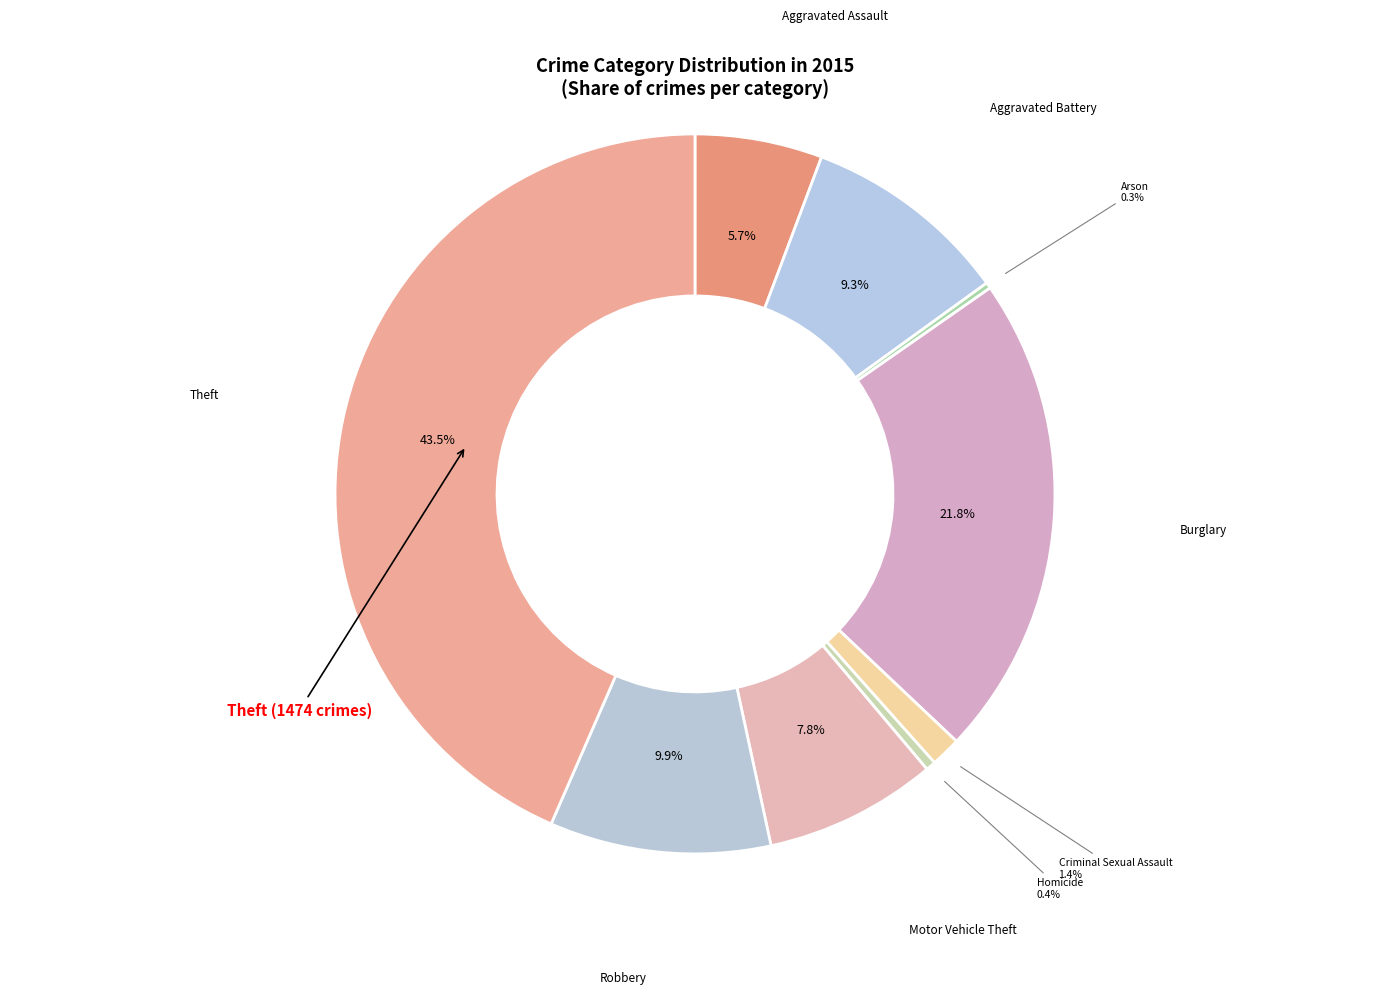

What portion of the pie excludes Criminal Sexual Assault?

98.6%